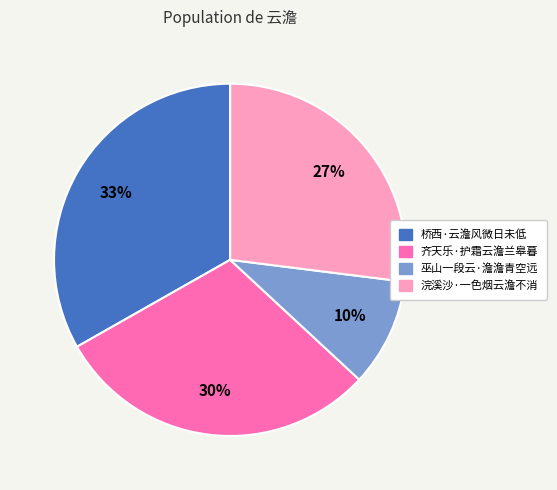

Do 齐天乐·护霜云澹兰皋暮 and 浣溪沙·一色烟云澹不消 together represent more than half of the pie?

Yes